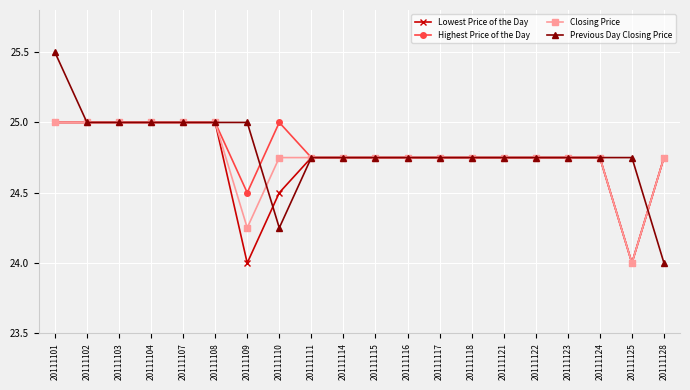

Which series has the widest spread of values?

Previous Day Closing Price